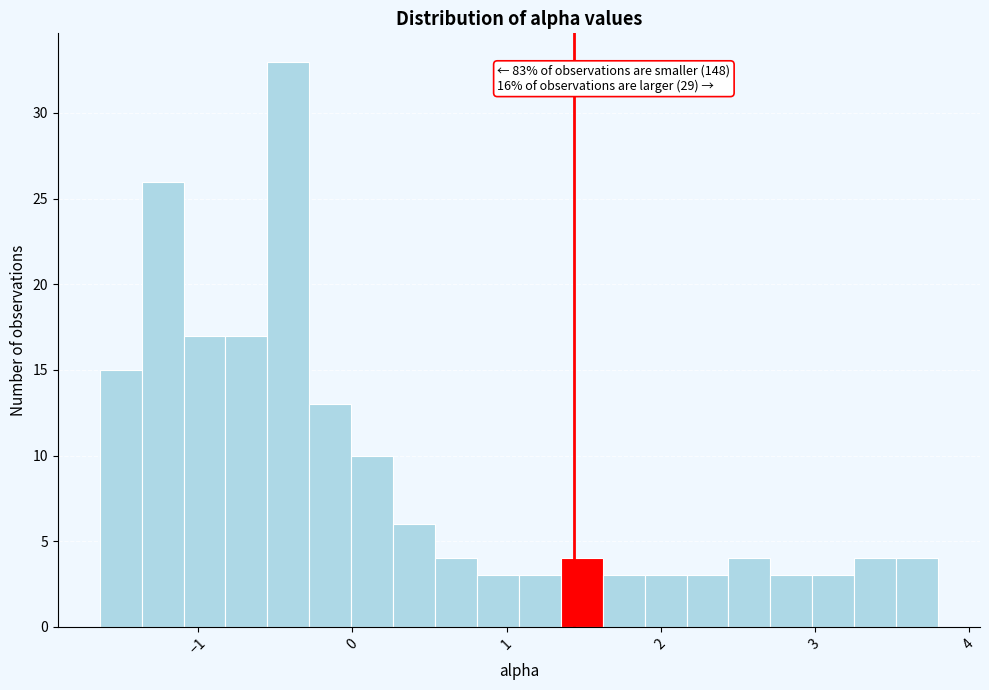

Read against the x-axis, roughly where is the centre of the tallest bar?

-0.4